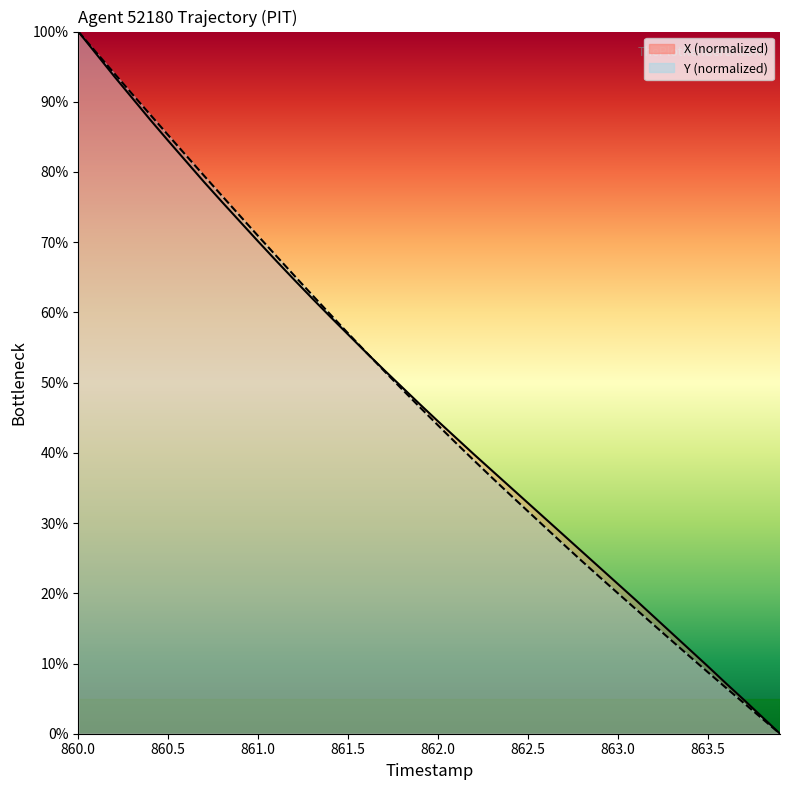

What are all the series names shown in the legend?

X, Y